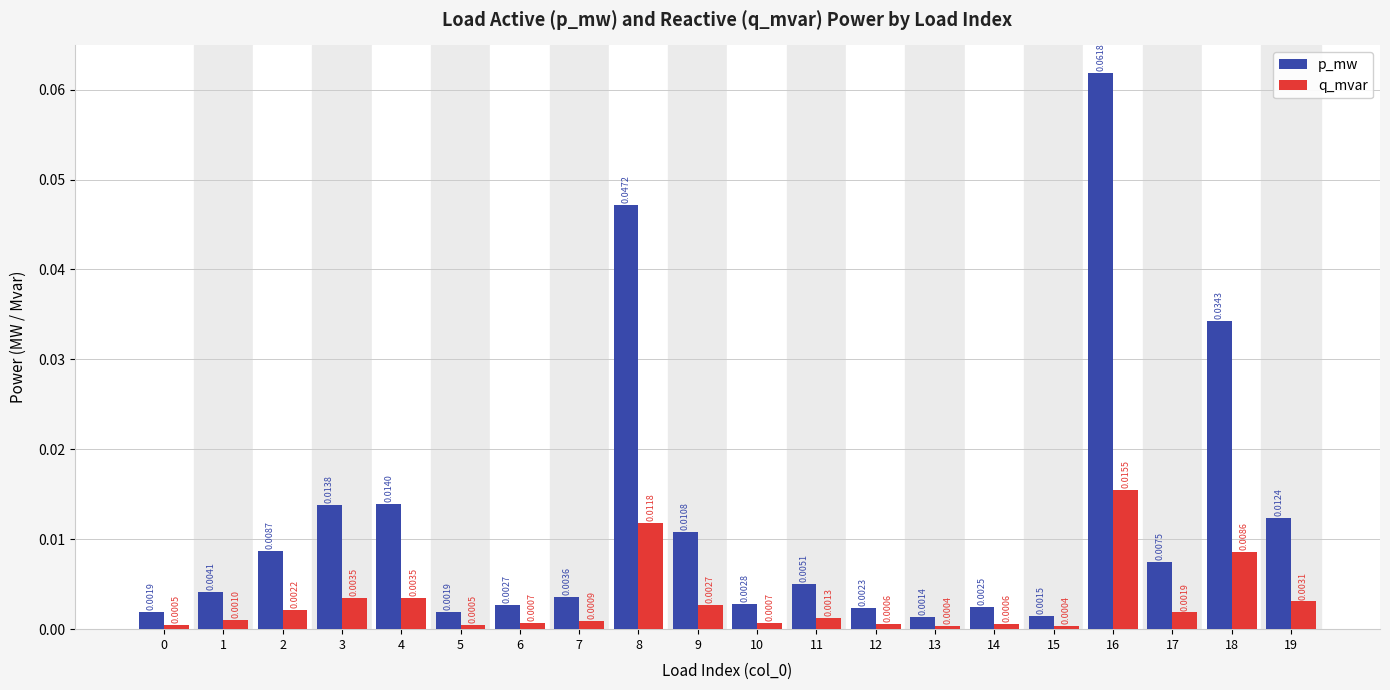

Which series has the largest range (max minus min)?

p_mw